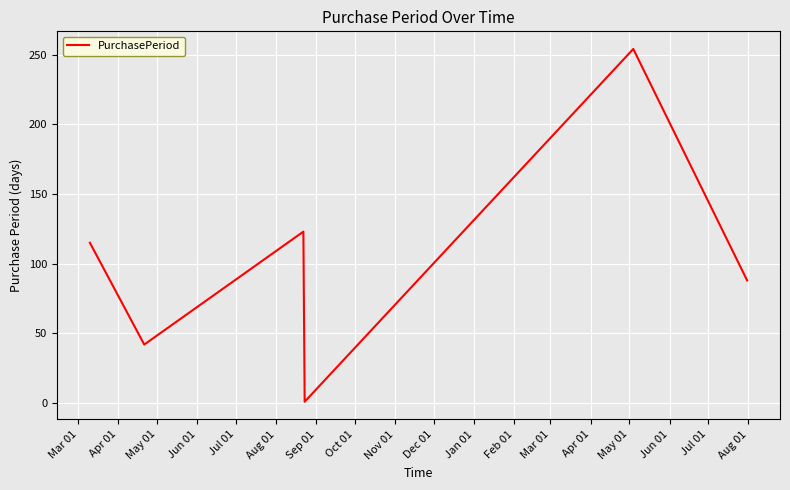

True or false: the data has more than 0 interior local peaks.

True